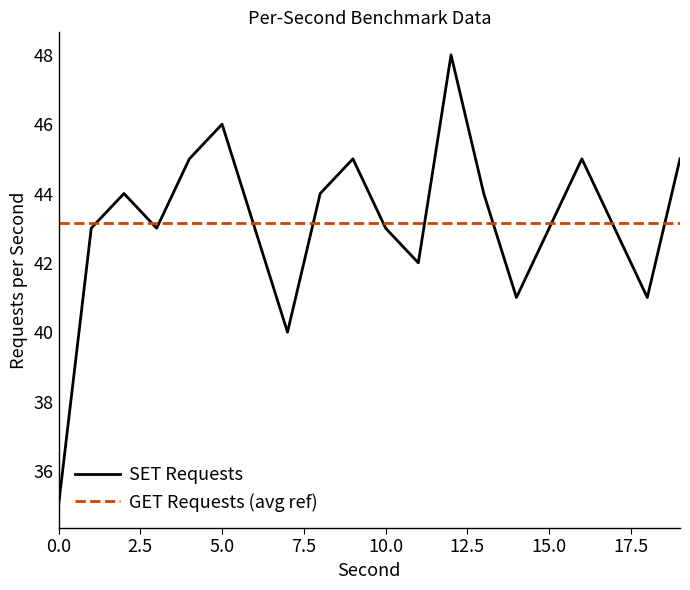

What is the maximum value shown in the chart?

48